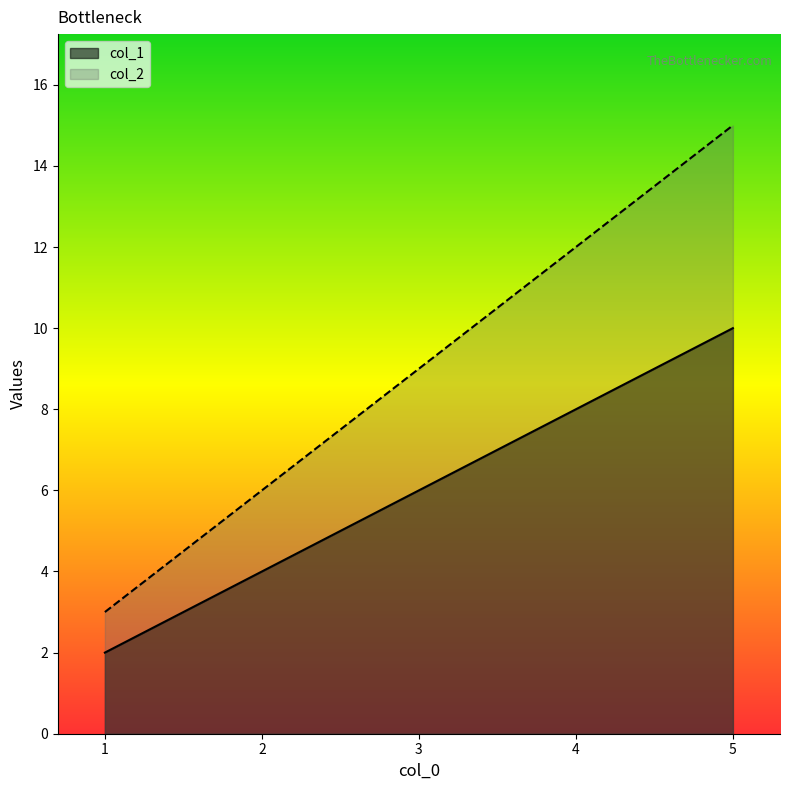

Does the chart display data point markers on the line(s)?

No